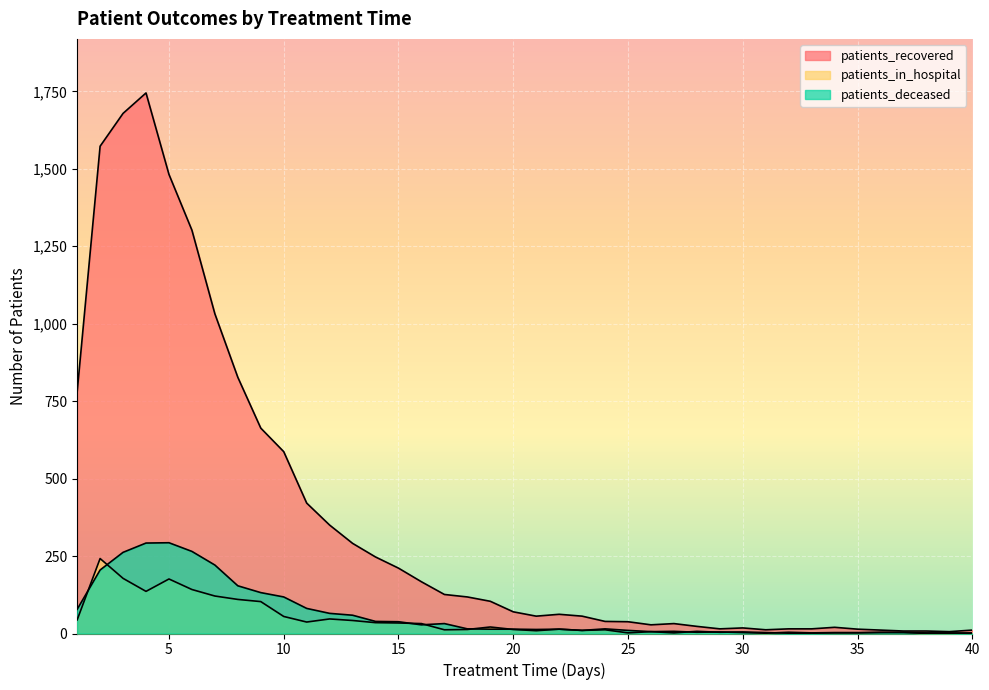

Which series has the largest range (max minus min)?

patients_recovered